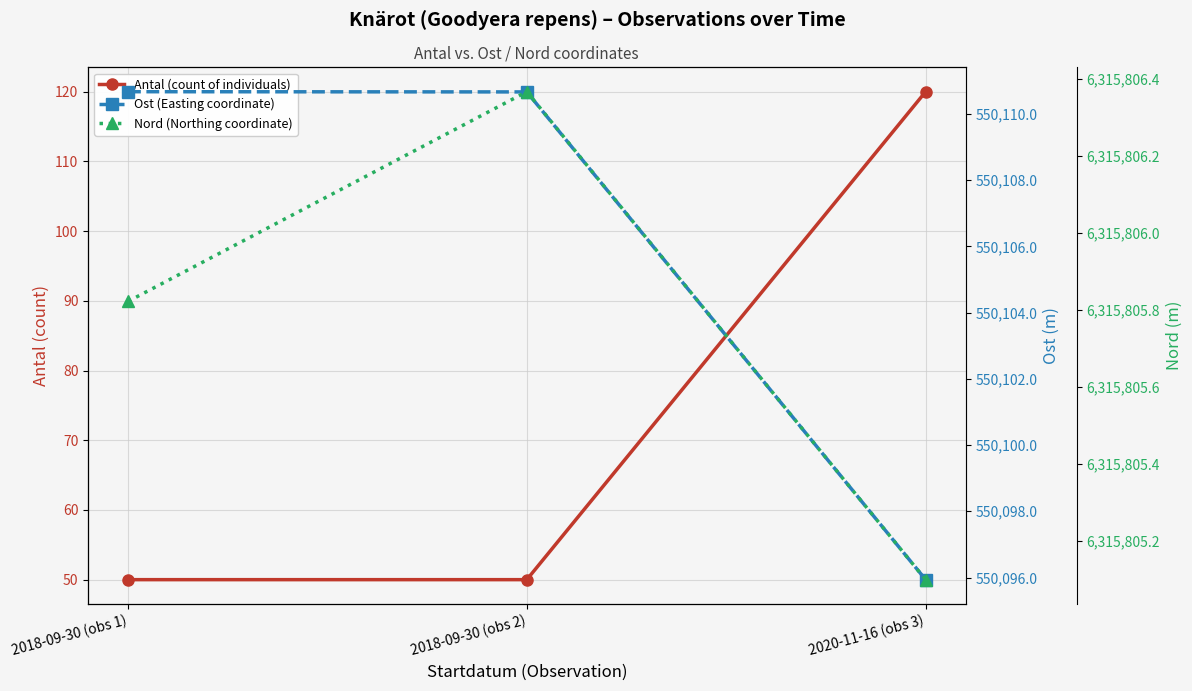

Which series has the largest total across all categories?

Nord (Northing coordinate)